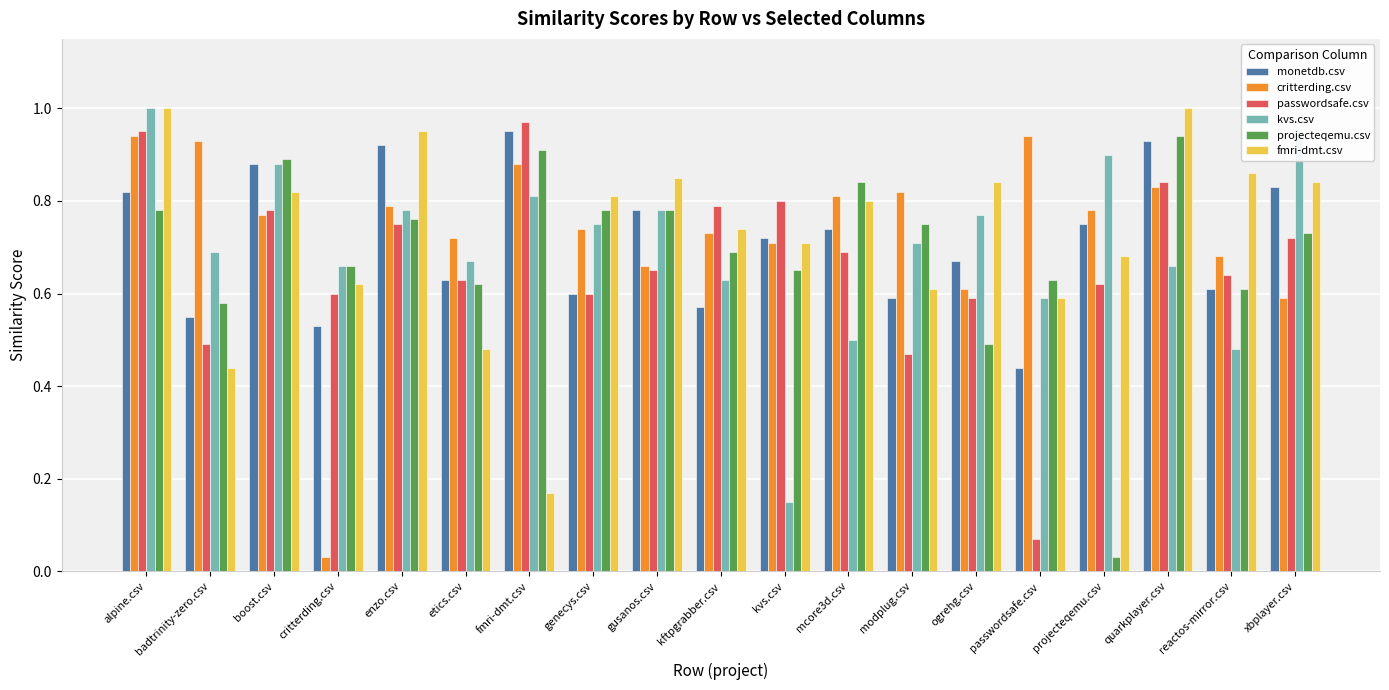

What is the sum of the projecteqemu.csv values at kvs.csv and modplug.csv?

1.4